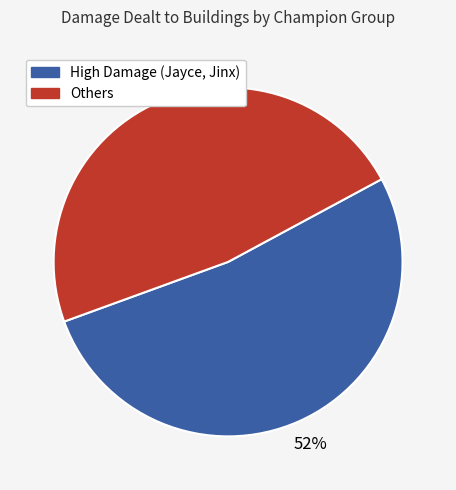

Is there a majority slice in this chart?

Yes